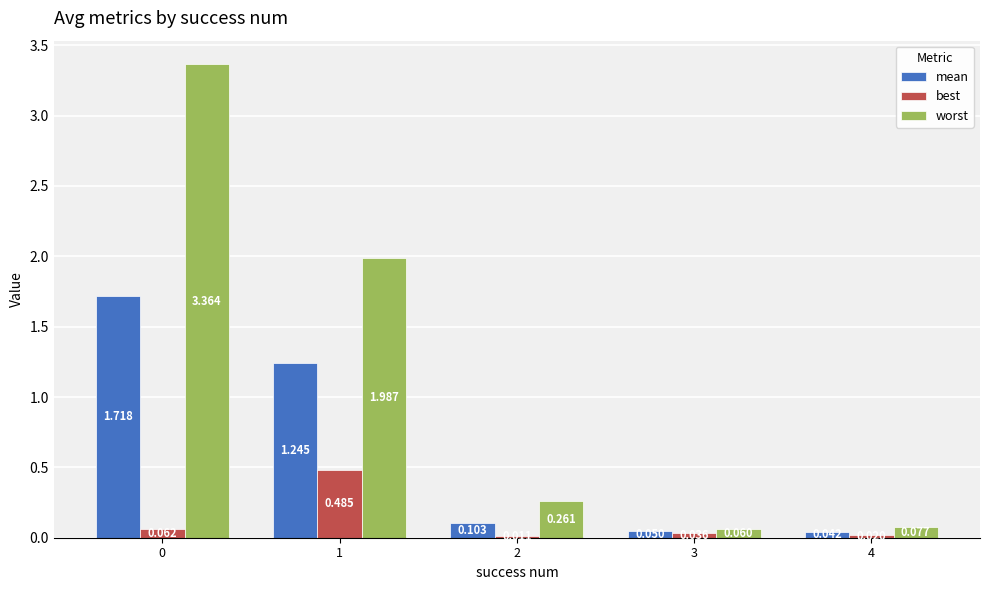

At 1, list the series in order from largest to smallest.

worst, mean, best